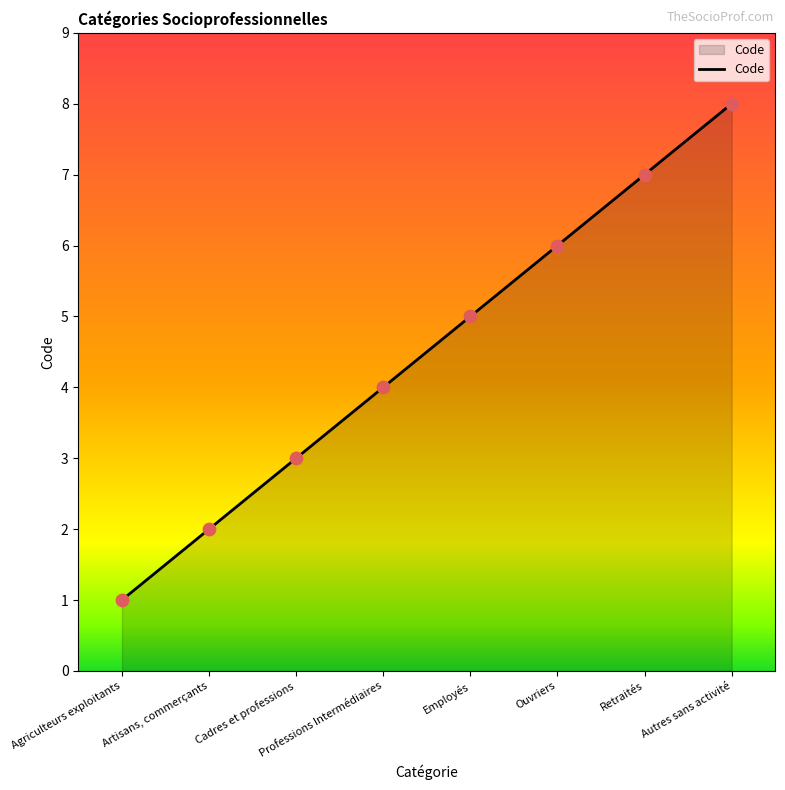

What is the change in value from Agriculteurs exploitants to Ouvriers?

+5